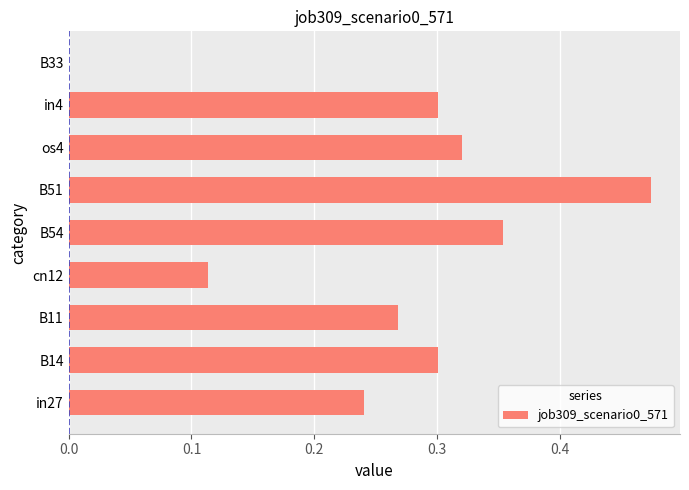

Which has a higher value, os4 or cn12?

os4